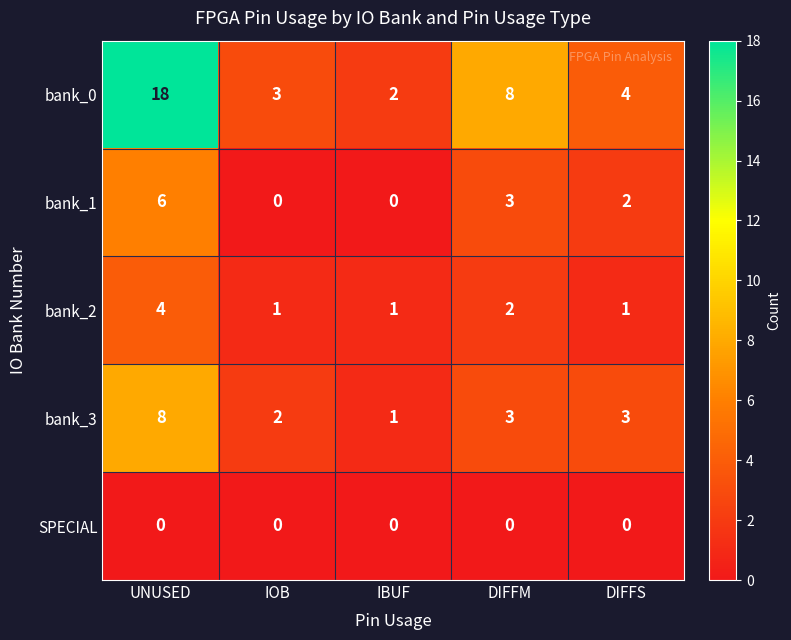

Between IOB and DIFFS, which series saw the biggest shift?

bank_1